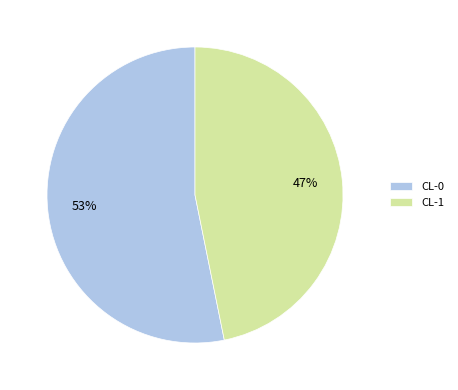

Do CL-1 and CL-0 together represent more than half of the pie?

Yes